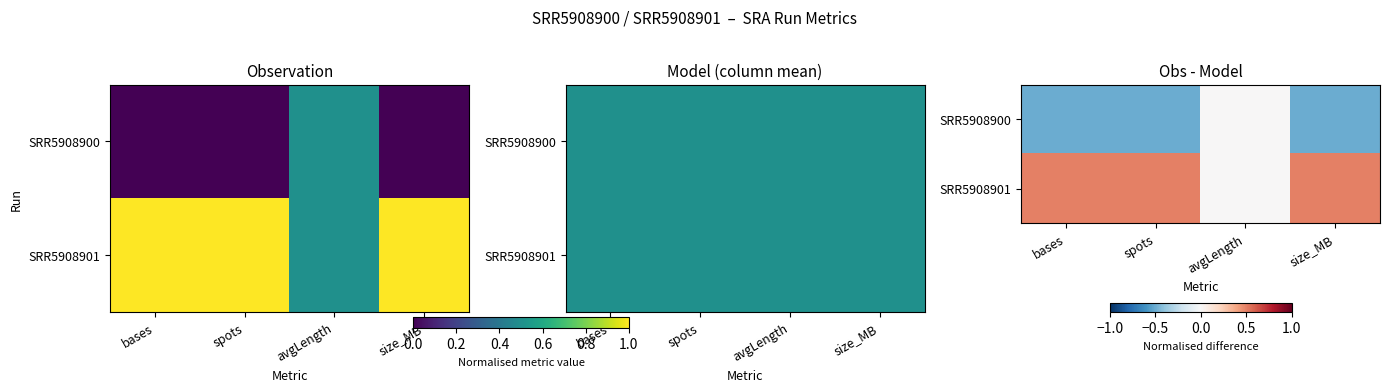

List the series in order of their overall mean, highest first.

SRR5908901, SRR5908900